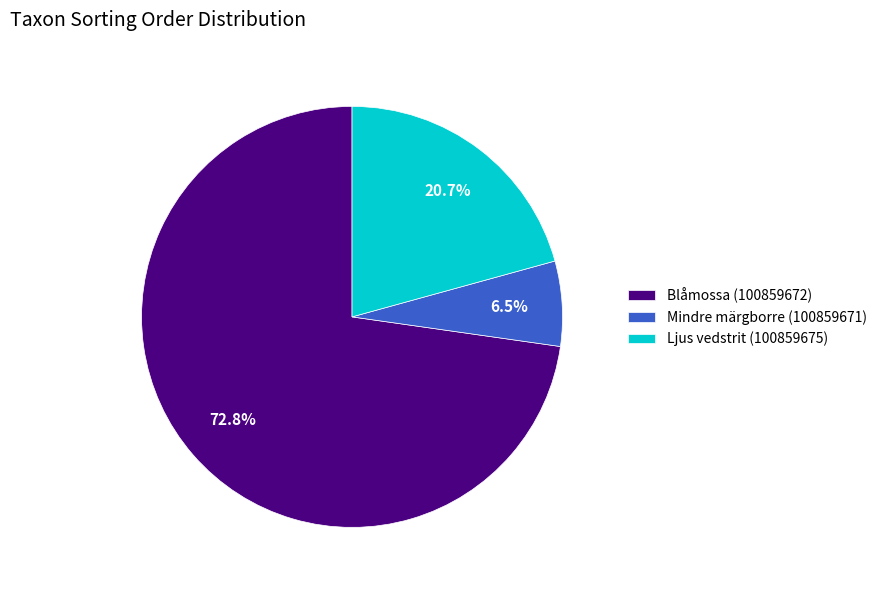

Which slice is the largest?

Blåmossa (100859672)